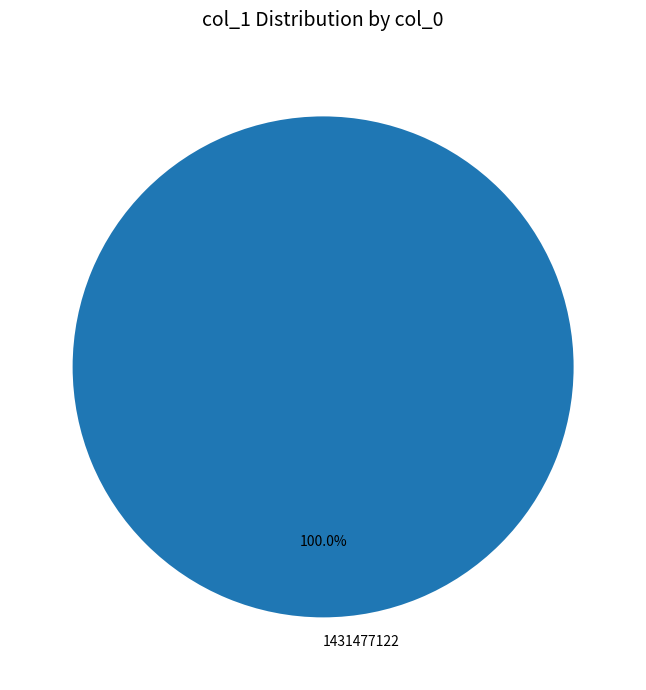

Is there any slice that represents more than half of the pie?

Yes